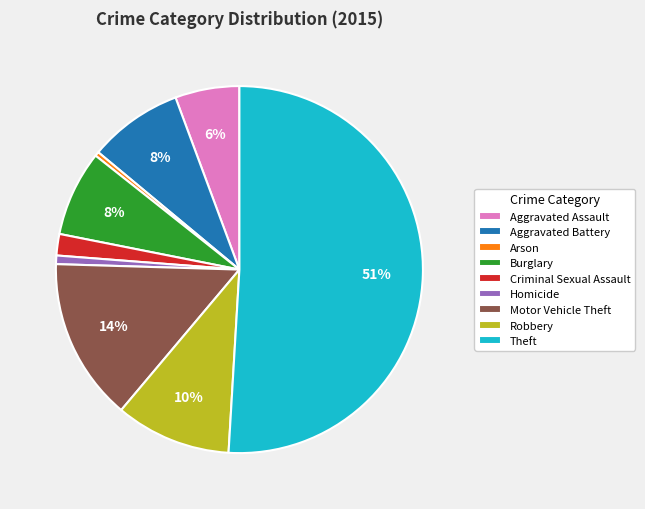

Which category has the biggest portion of the pie?

Theft